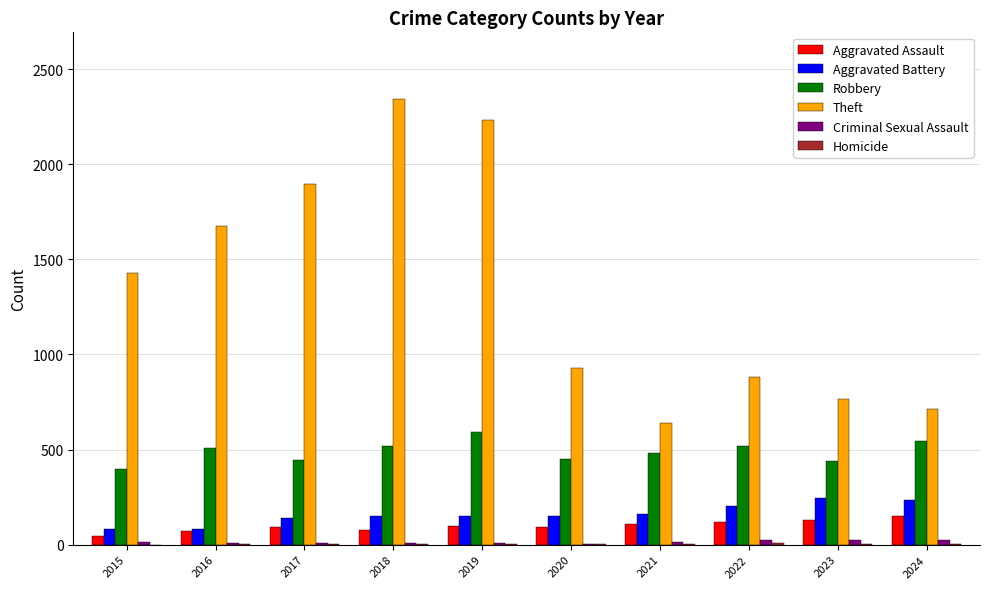

The Robbery series shows 321 at 2021. True or false?

False